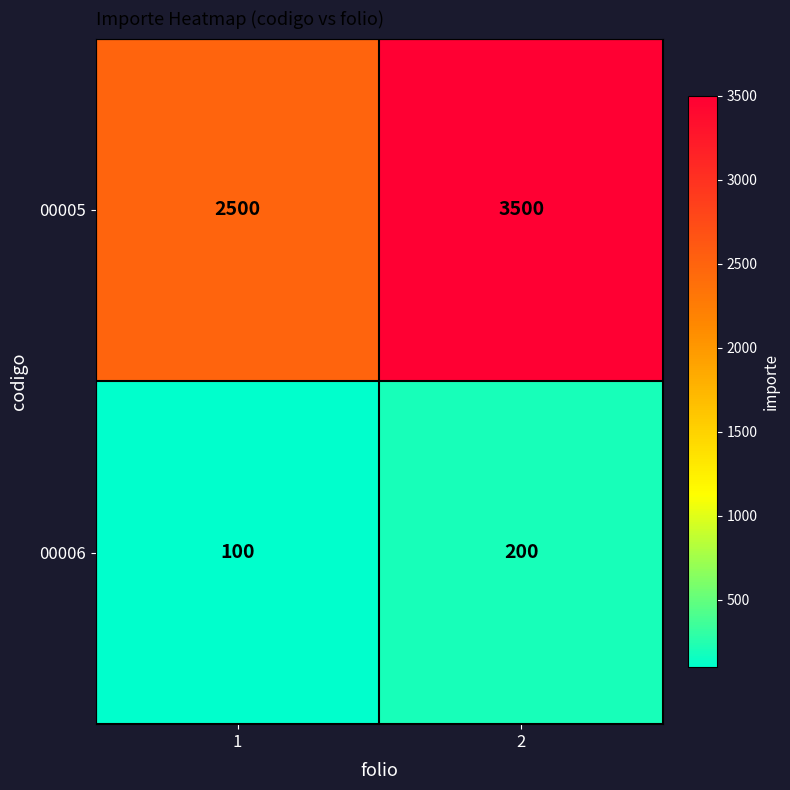

List the series in order of their overall mean, lowest first.

00006, 00005